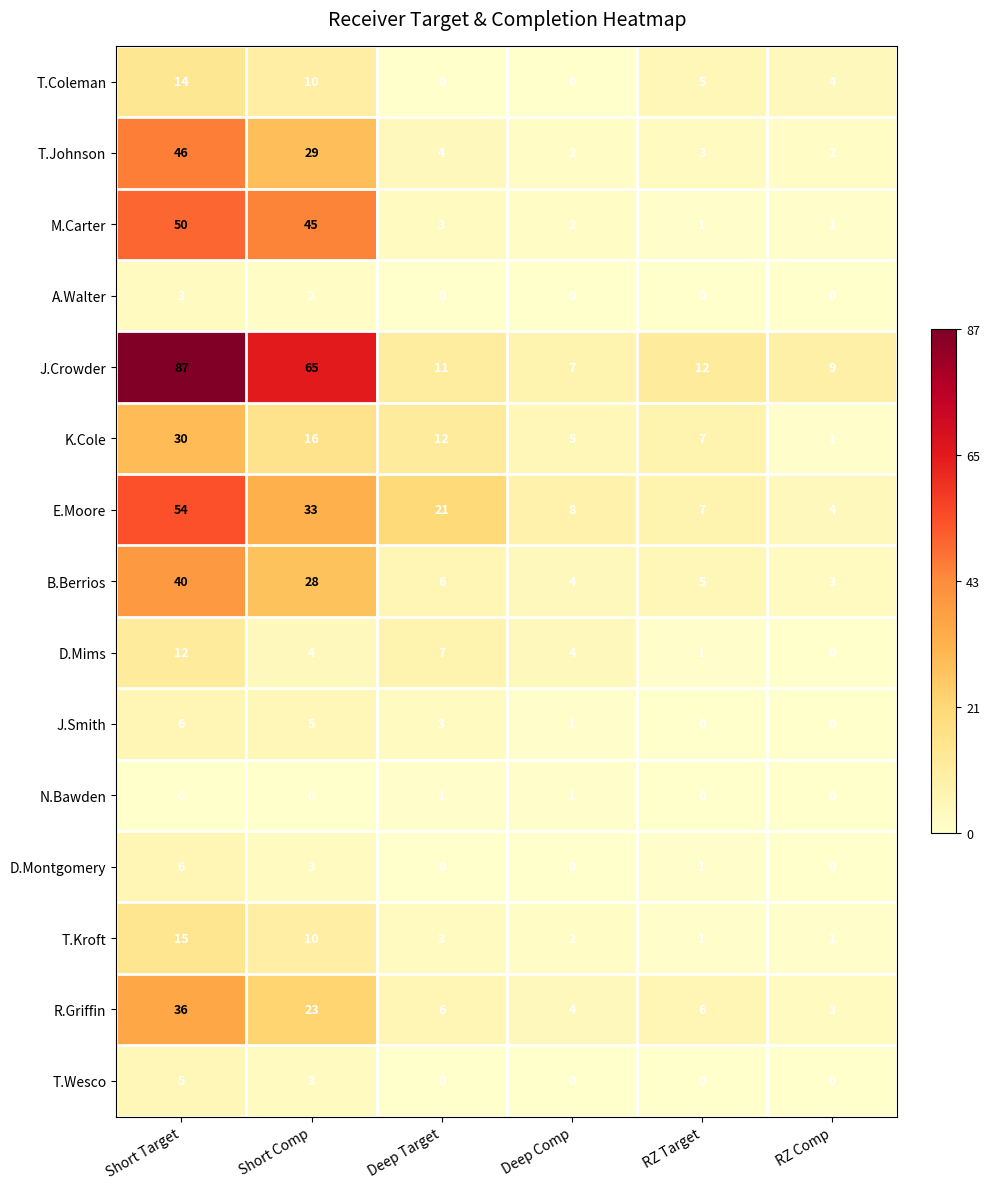

How many series are shown in this chart?

15